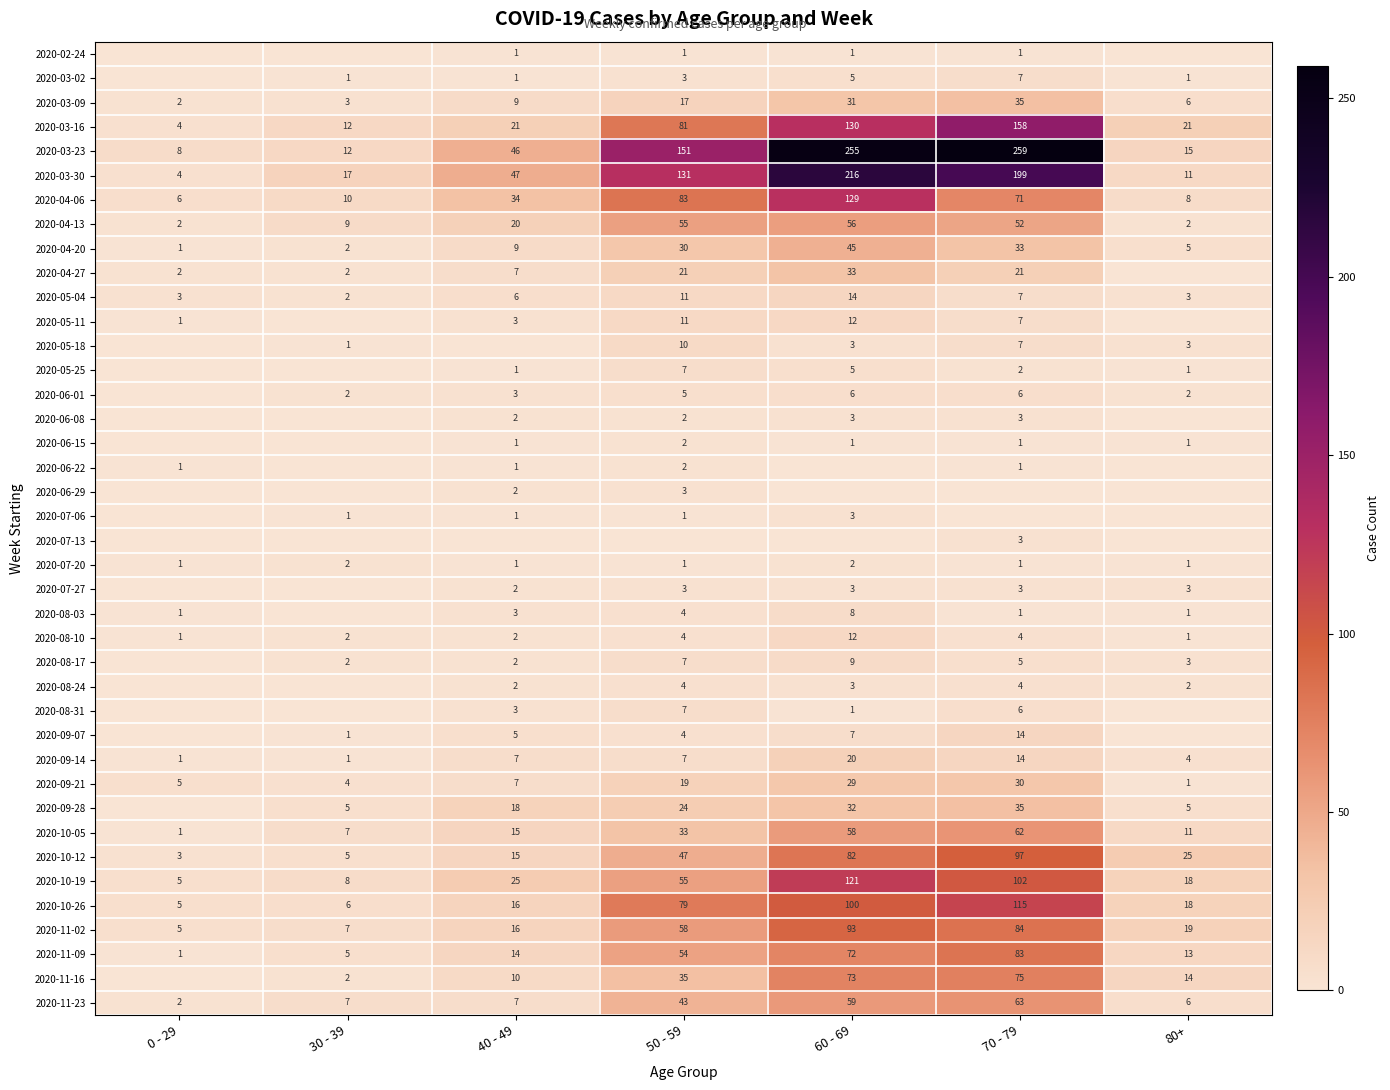

What is the difference between the 2020-11-02 values at 40 - 49 and 70 - 79?

68